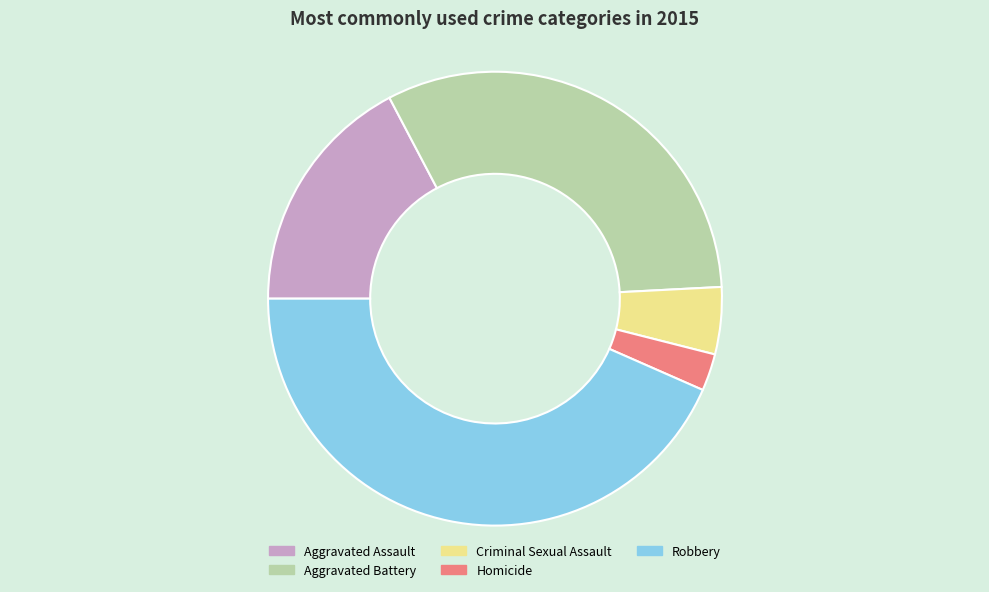

Combined, do Aggravated Assault and Robbery account for over 50%?

Yes